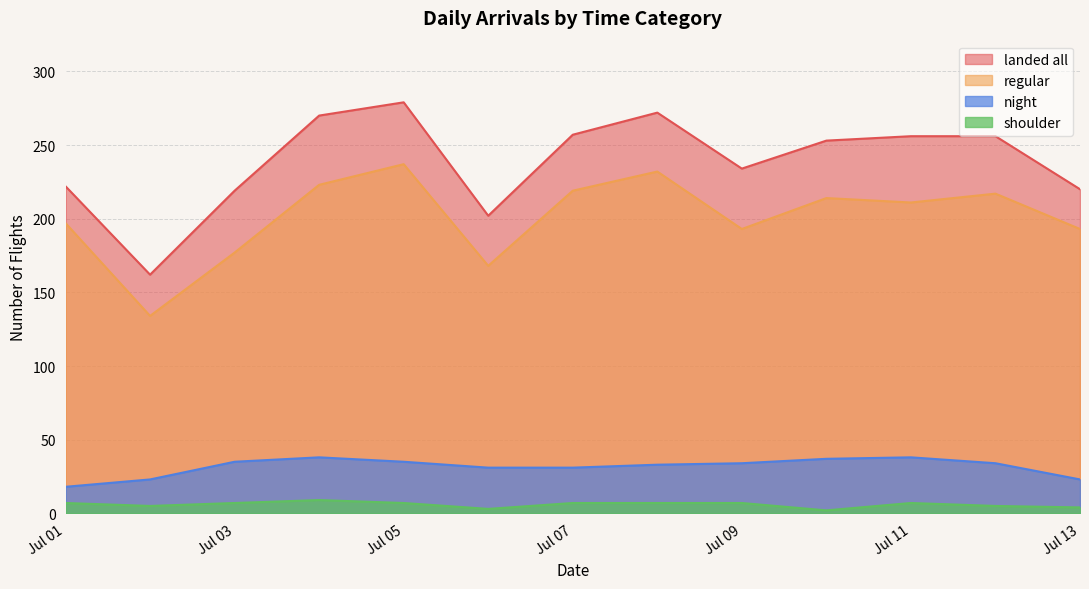

What is the average value of the regular series?

201